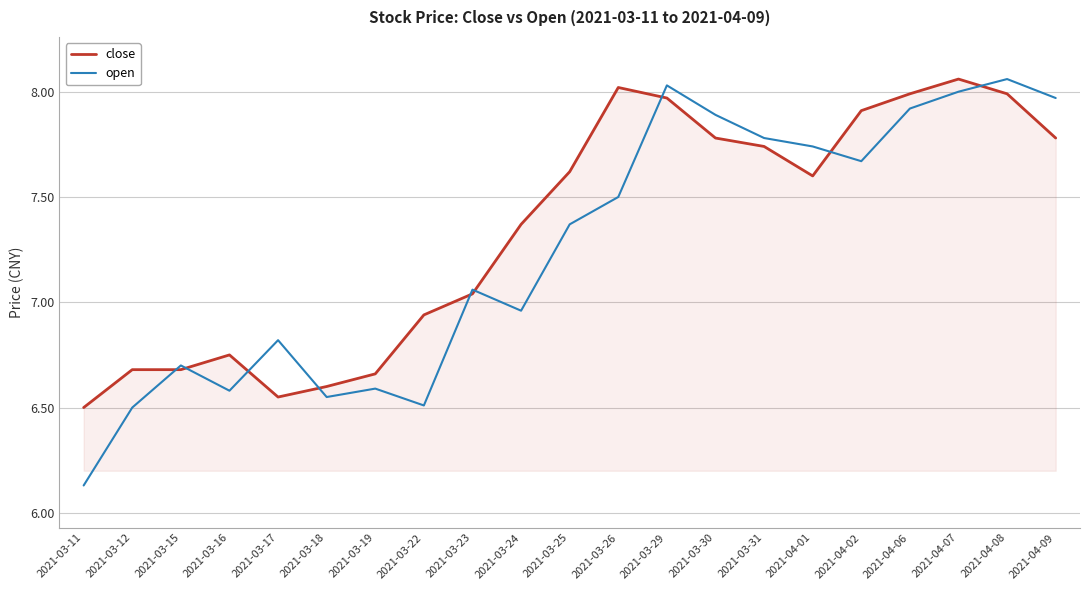

What is the approximate value of open at 2021-03-19?

6.6